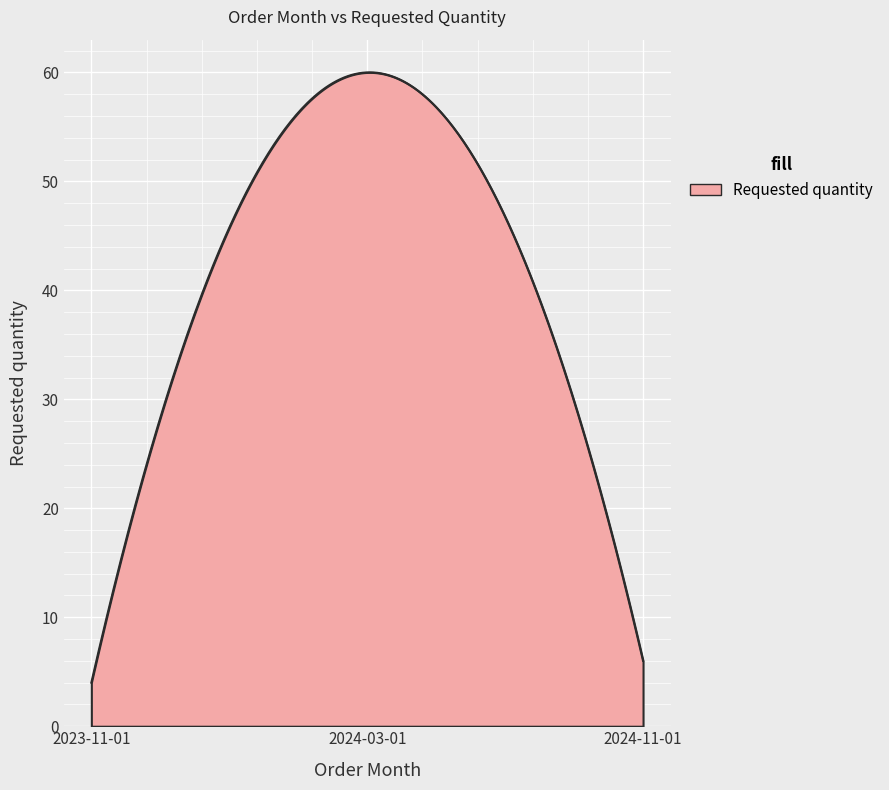

What is the difference between the maximum and minimum values?

56.0